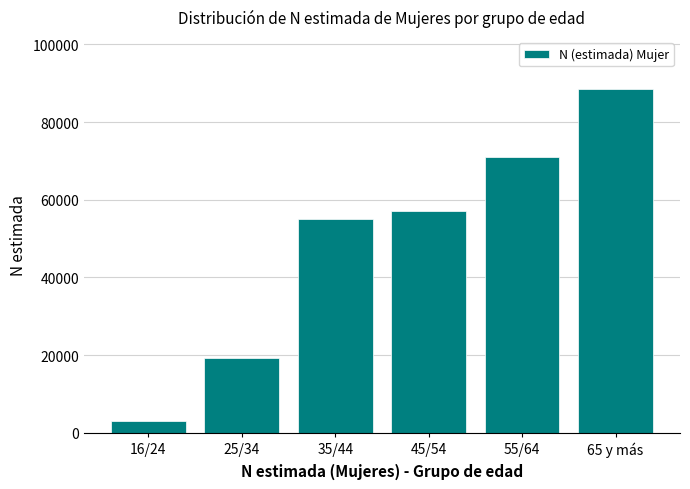

Reading right to left, extract all data points from this chart.

88641	71123	57101	55147	19298	3033